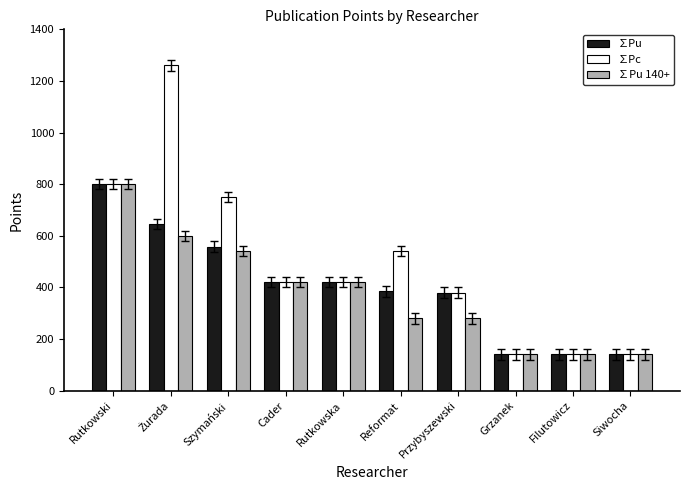

What is the minimum value for ∑Pu?

140.0